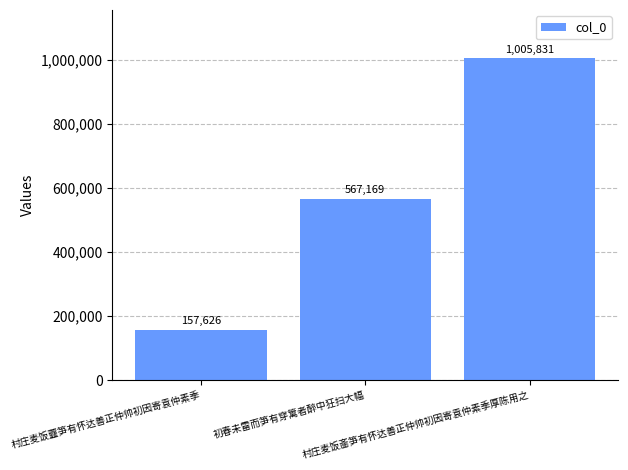

Reading left to right, extract all data points from this chart.

村庄麦饭虀笋有怀达善正仲帅初因寄袁仲素季=157626	初春未雷而笋有穿篱者醉中狂扫大幅=567169	村庄麦饭齑笋有怀达善正仲帅初因寄袁仲素季厚陈用之=1005831